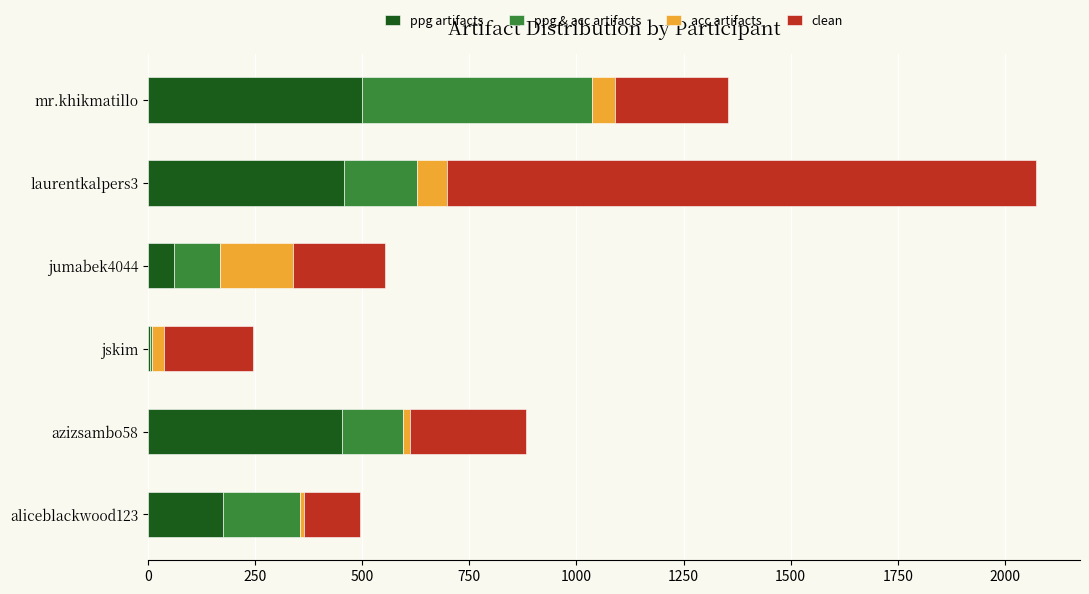

At which category is the sum across all series the highest?

laurentkalpers3